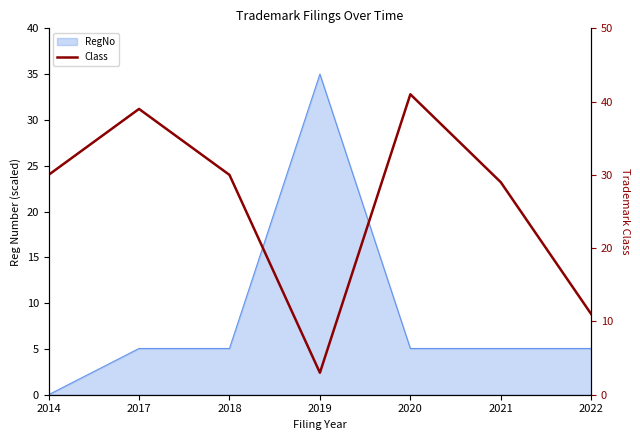

Count the number of values greater than 30.

2